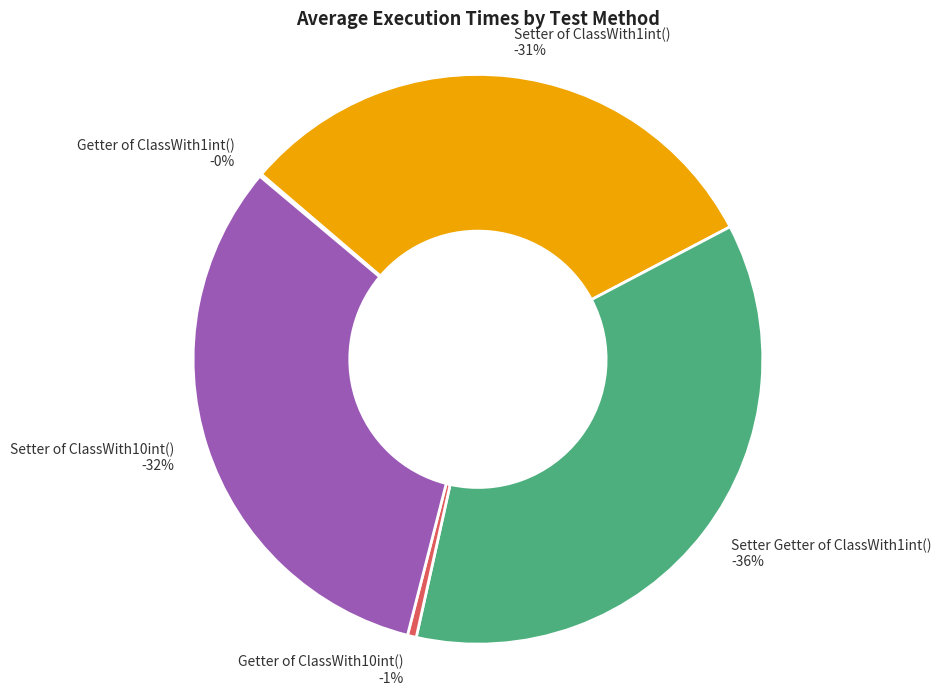

Does Setter of ClassWith10int() represent more than half of the total?

No